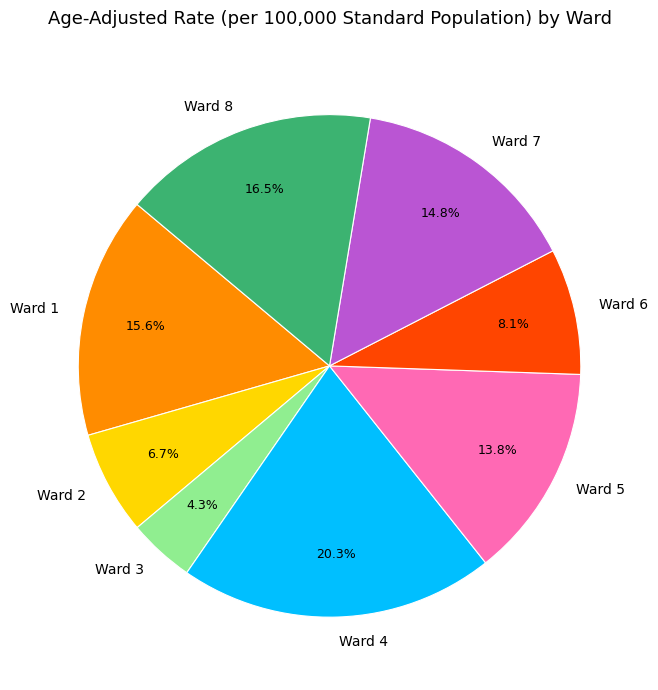

To the nearest percent, what is the difference between the largest and smallest slice percentages?

16%